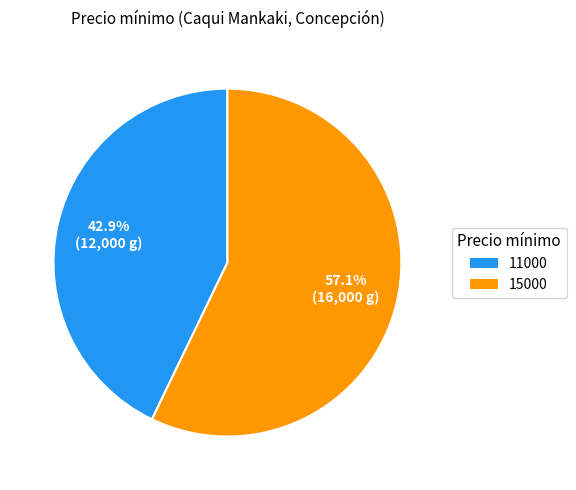

Rank the categories by value from lowest to highest.

11000, 15000